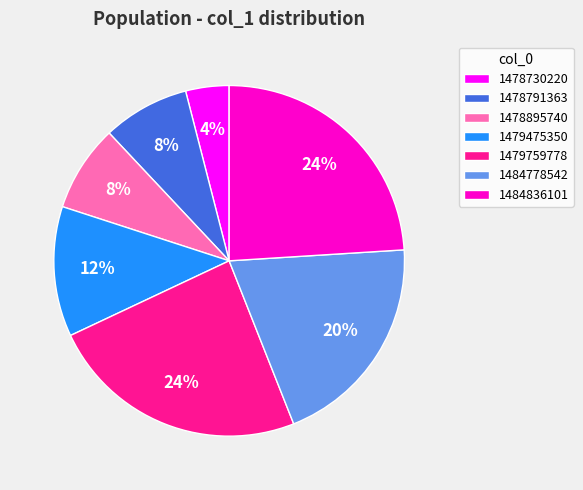

To the nearest percent, what percentage of the pie is 1479759778?

24%